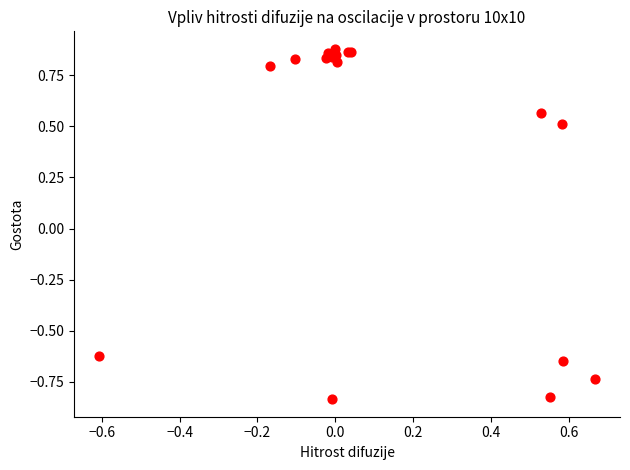

What Y value in the scatter plot is closest to 0?

0.5